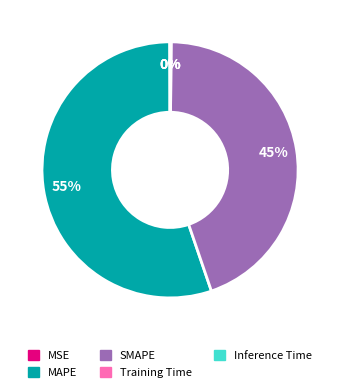

What is the largest slice in the pie chart?

MAPE